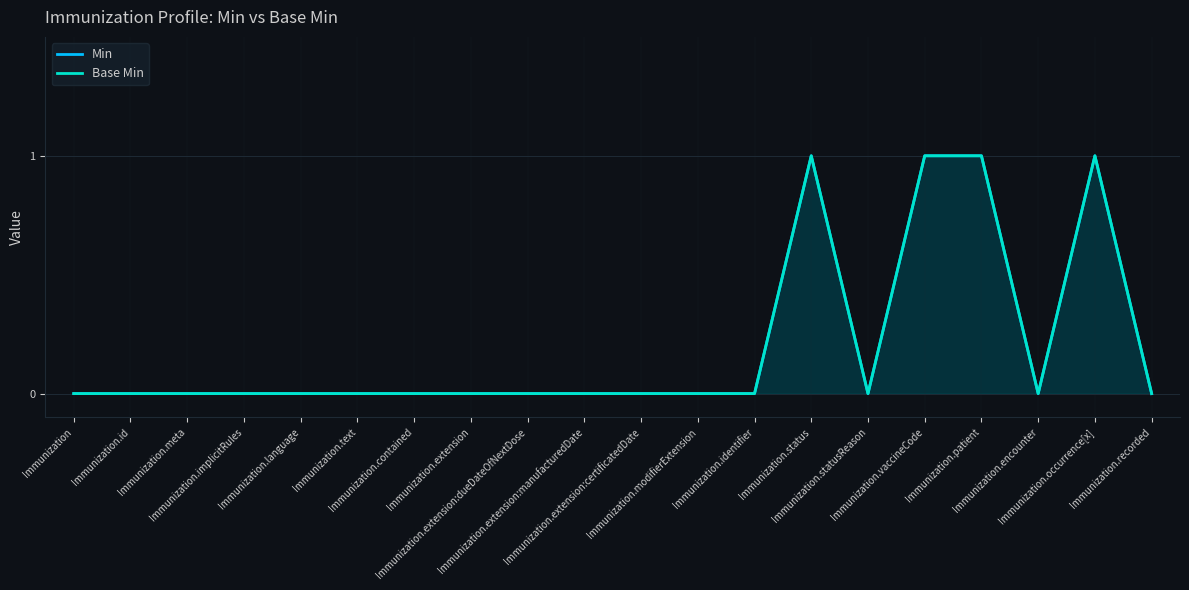

Reading left to right, what are all the values shown in this chart?

Min: Immunization=0	Immunization.id=0	Immunization.meta=0	Immunization.implicitRules=0	Immunization.language=0	Immunization.text=0	Immunization.contained=0	Immunization.extension=0	Immunization.extension:dueDateOfNextDose=0	Immunization.extension:manufacturedDate=0	Immunization.extension:certificatedDate=0	Immunization.modifierExtension=0	Immunization.identifier=0	Immunization.status=1	Immunization.statusReason=0	Immunization.vaccineCode=1	Immunization.patient=1	Immunization.encounter=0	Immunization.occurrence[x]=1	Immunization.recorded=0
Base Min: Immunization=0	Immunization.id=0	Immunization.meta=0	Immunization.implicitRules=0	Immunization.language=0	Immunization.text=0	Immunization.contained=0	Immunization.extension=0	Immunization.extension:dueDateOfNextDose=0	Immunization.extension:manufacturedDate=0	Immunization.extension:certificatedDate=0	Immunization.modifierExtension=0	Immunization.identifier=0	Immunization.status=1	Immunization.statusReason=0	Immunization.vaccineCode=1	Immunization.patient=1	Immunization.encounter=0	Immunization.occurrence[x]=1	Immunization.recorded=0